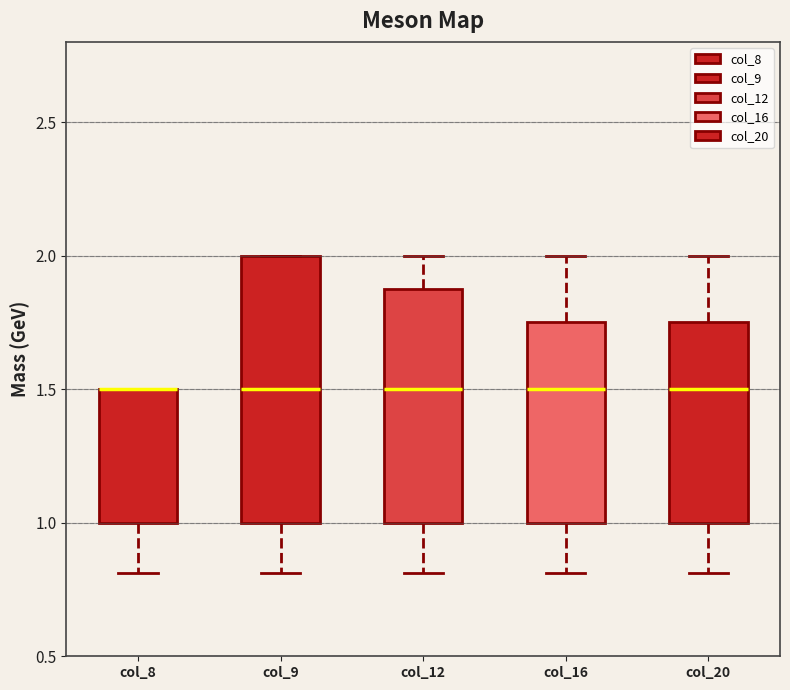

Reading left to right, transcribe this box plot: for each box, give where its median line is, the range the box spans, and where its two whiskers end, as read against the y-axis. The values are not printed on the chart, so give them approximately, as read against the axis.

col_8: median 1.50 (drawn on the box's upper edge), box 1.00 to 1.50, whiskers 0.80 to 1.50
col_9: median 1.50, box 1.00 to 2.00, whiskers 0.80 to 2.00
col_12: median 1.50, box 1.00 to 1.90, whiskers 0.80 to 2.00
col_16: median 1.50, box 1.00 to 1.75, whiskers 0.80 to 2.00
col_20: median 1.50, box 1.00 to 1.75, whiskers 0.80 to 2.00